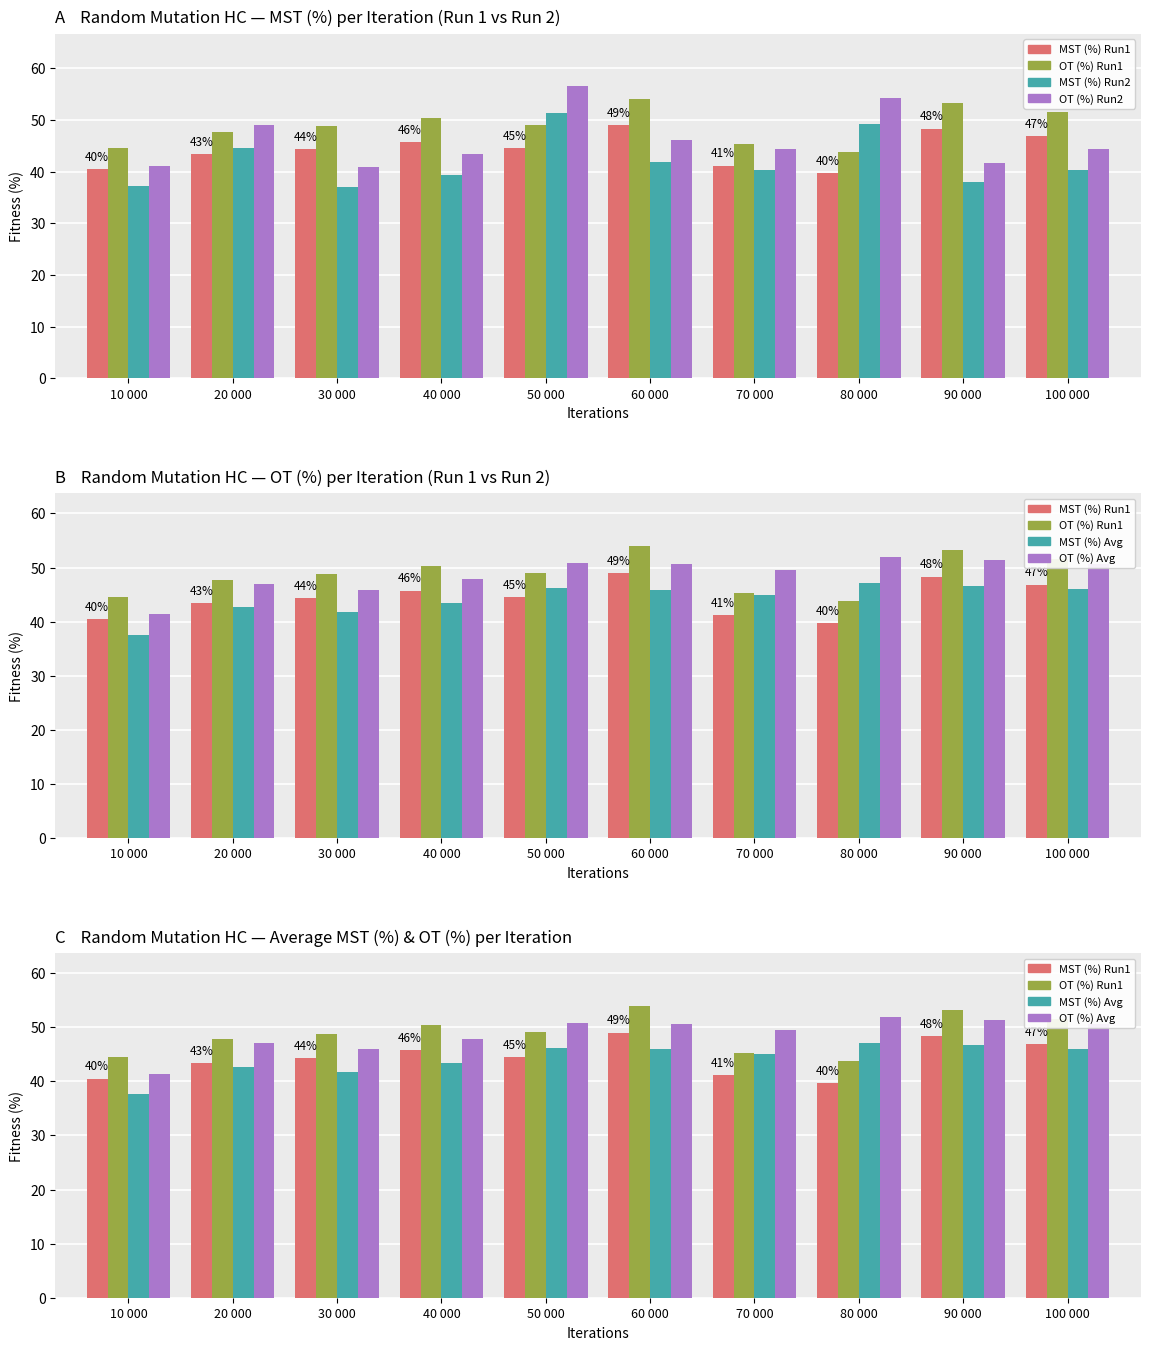

True or false: MST (%) Run2 has a value of 34.7 at 50 000.

False